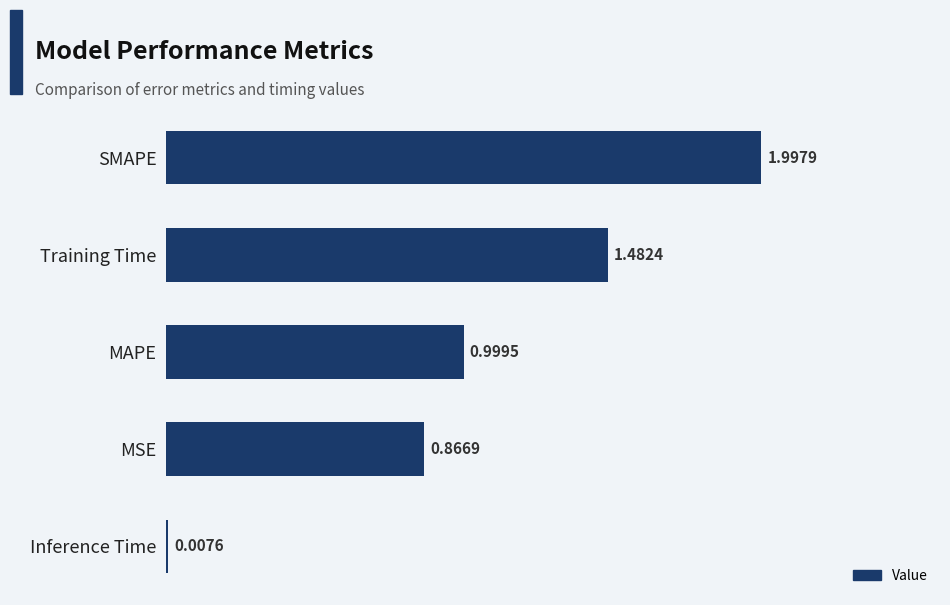

Which category has the highest value across all series?

SMAPE